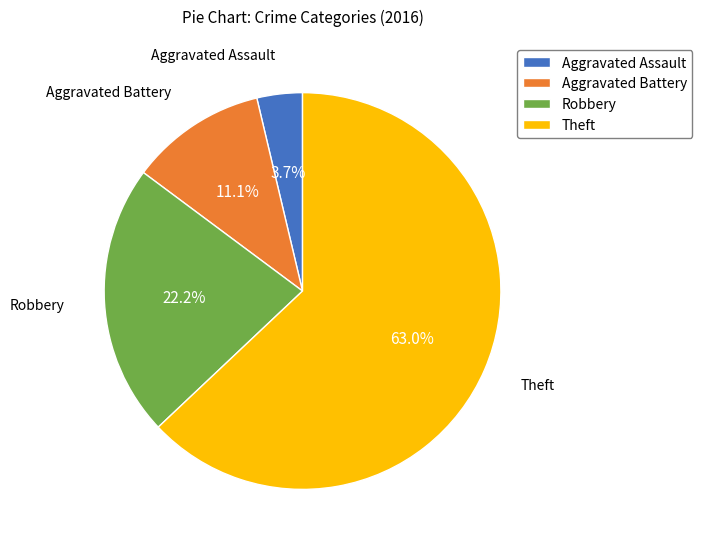

What is the smallest slice in the pie chart?

Aggravated Assault